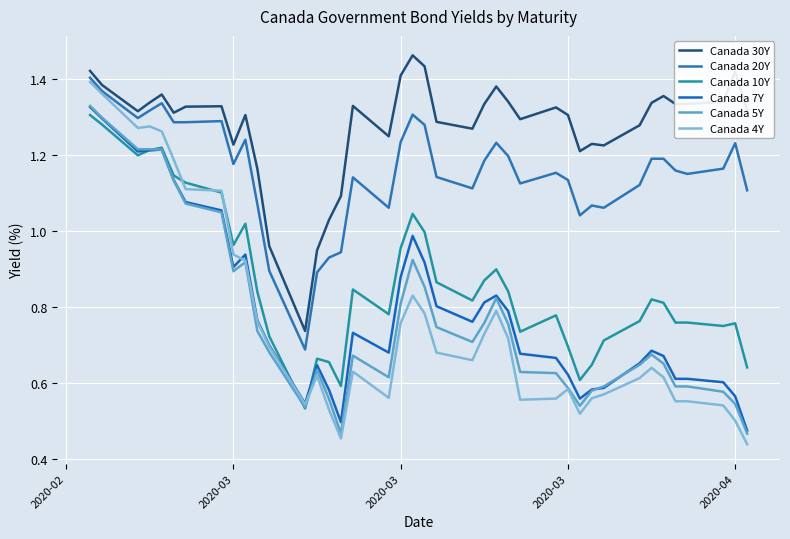

Which series has the largest range (max minus min)?

Canada 4Y